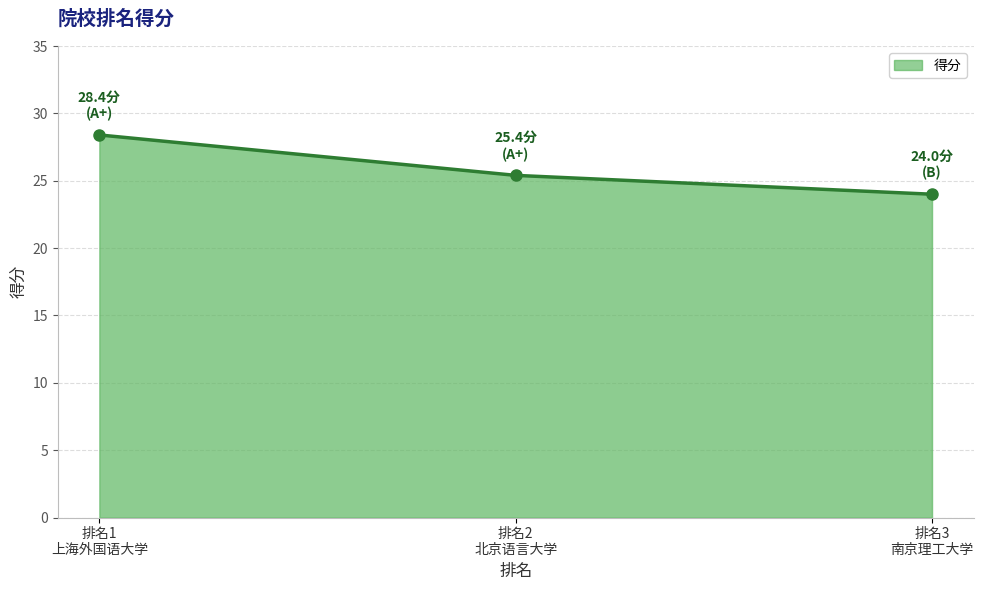

How many values exceed 25?

2